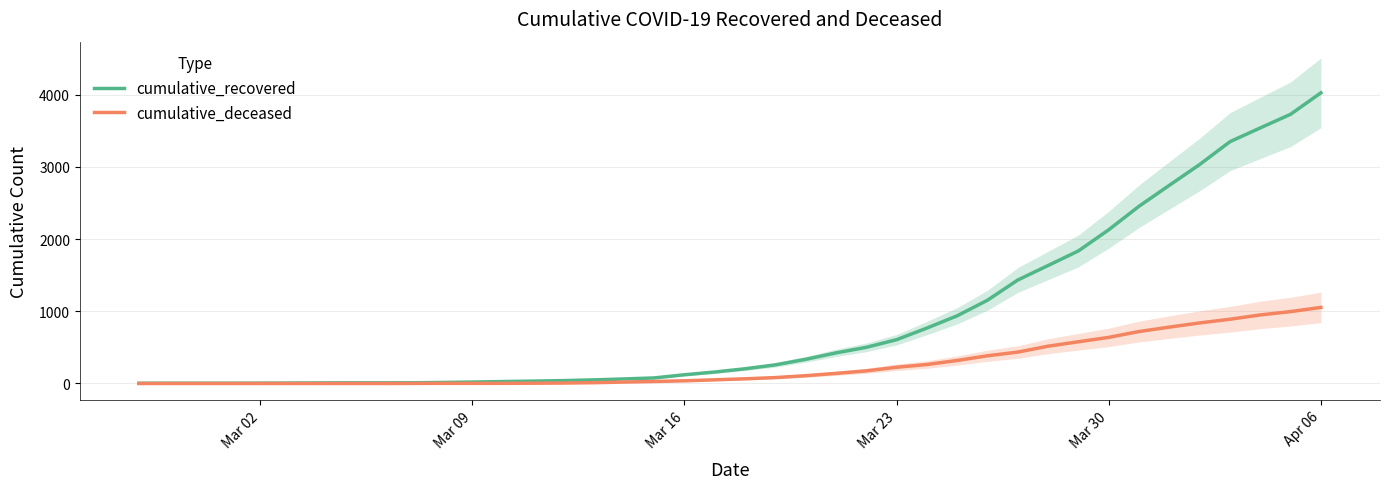

What is the maximum value for cumulative_deceased?

1054